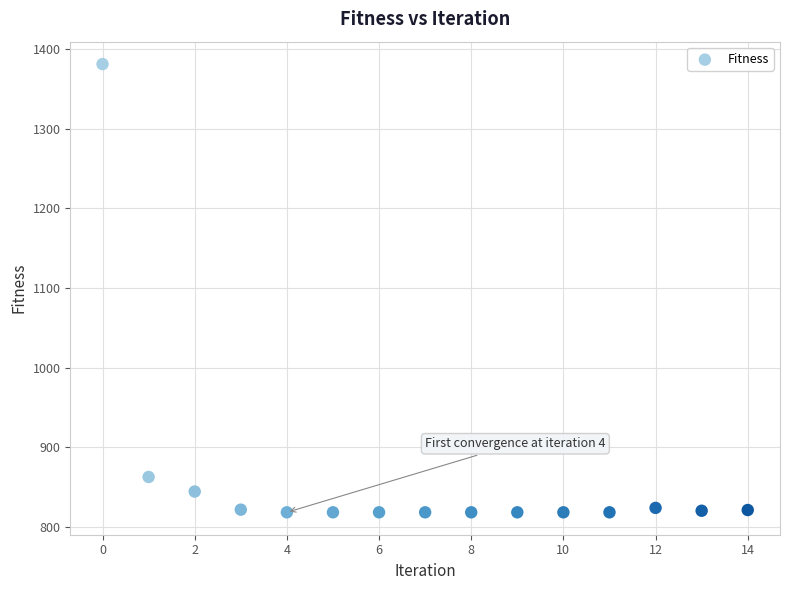

What is the range of Y values (max minus min)?

562.5